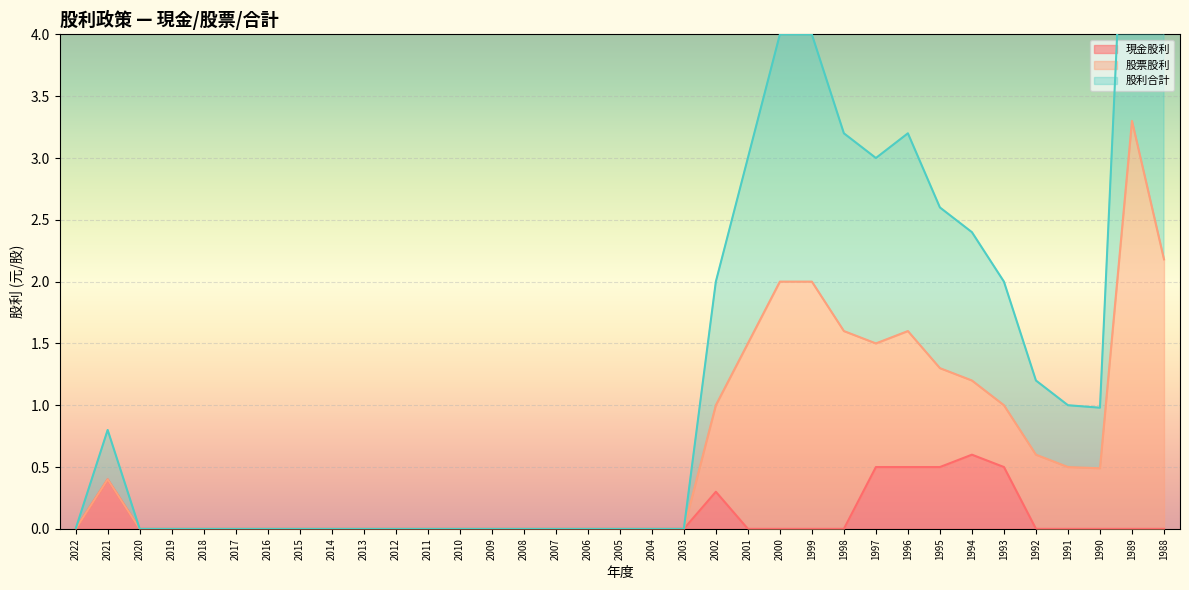

True or false: 股利合計 and 現金股利 cross at least once.

False